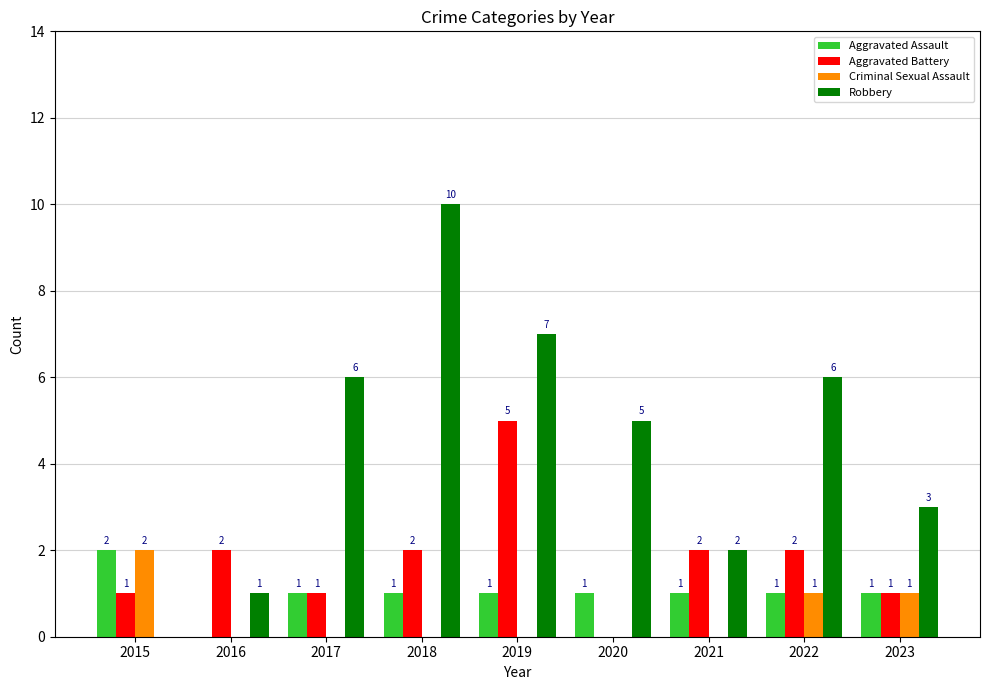

Does the chart contain stacked bars?

No